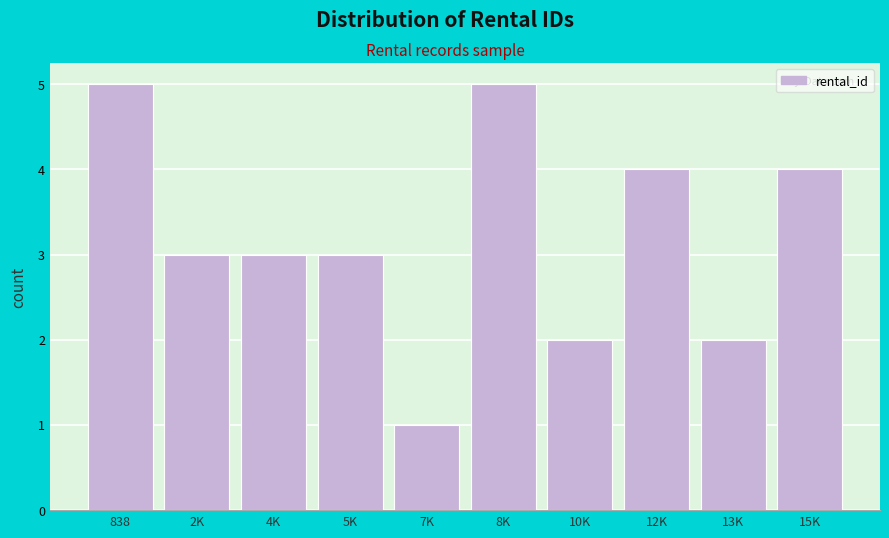

Reading left to right, what are all the values shown in this chart?

5	3	3	3	1	5	2	4	2	4